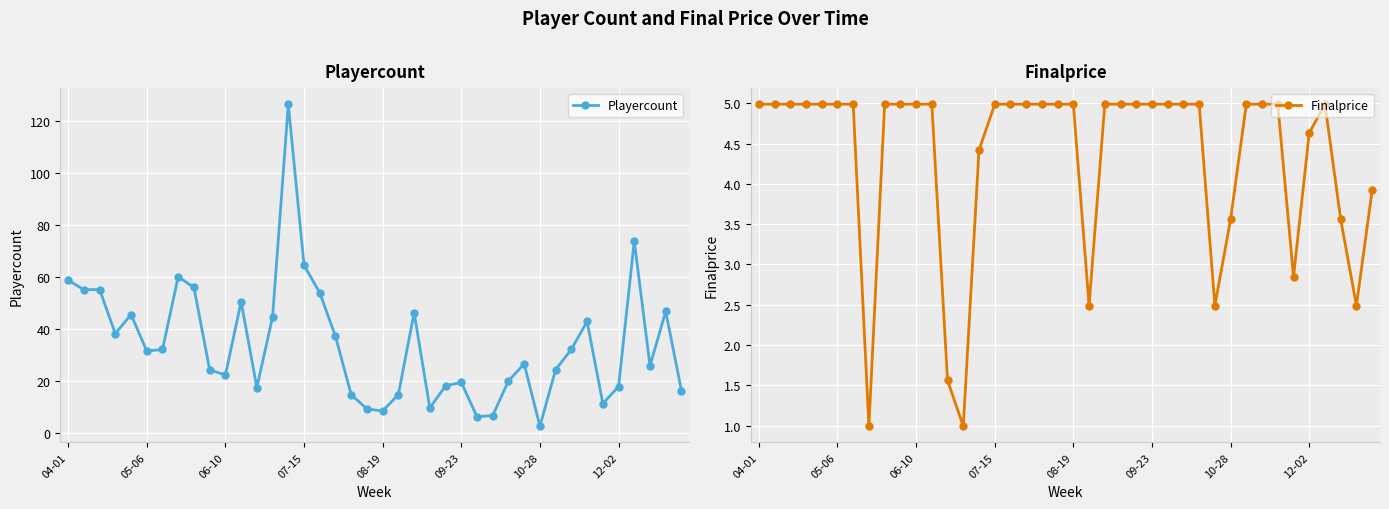

Which series has the largest range (max minus min)?

Playercount